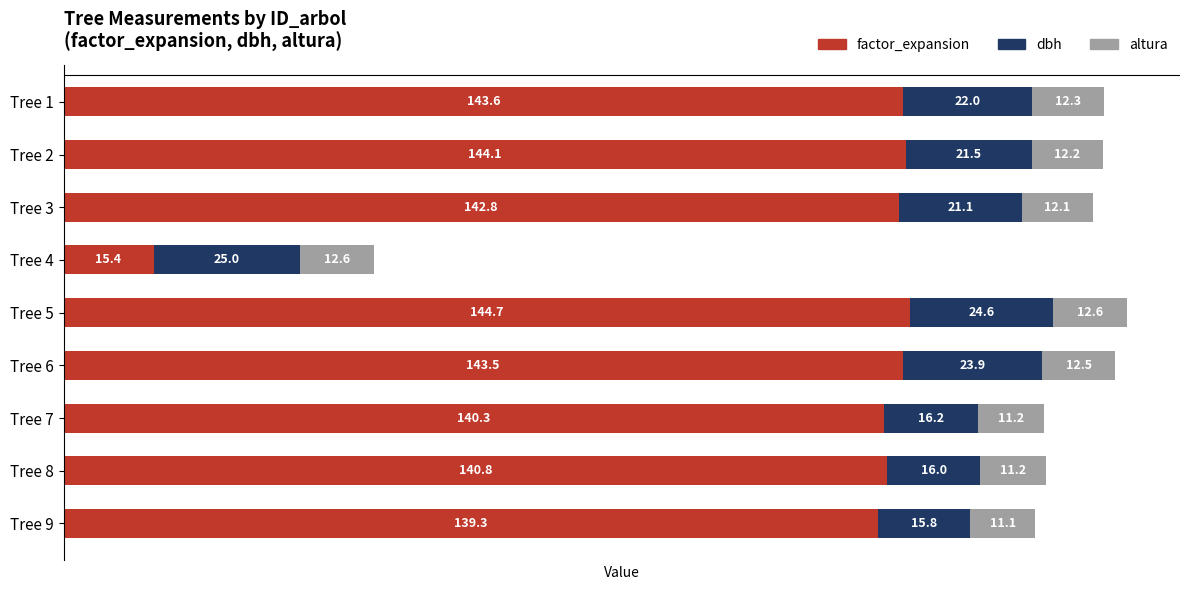

What is the difference between the factor_expansion values at Tree 6 and Tree 3?

0.7